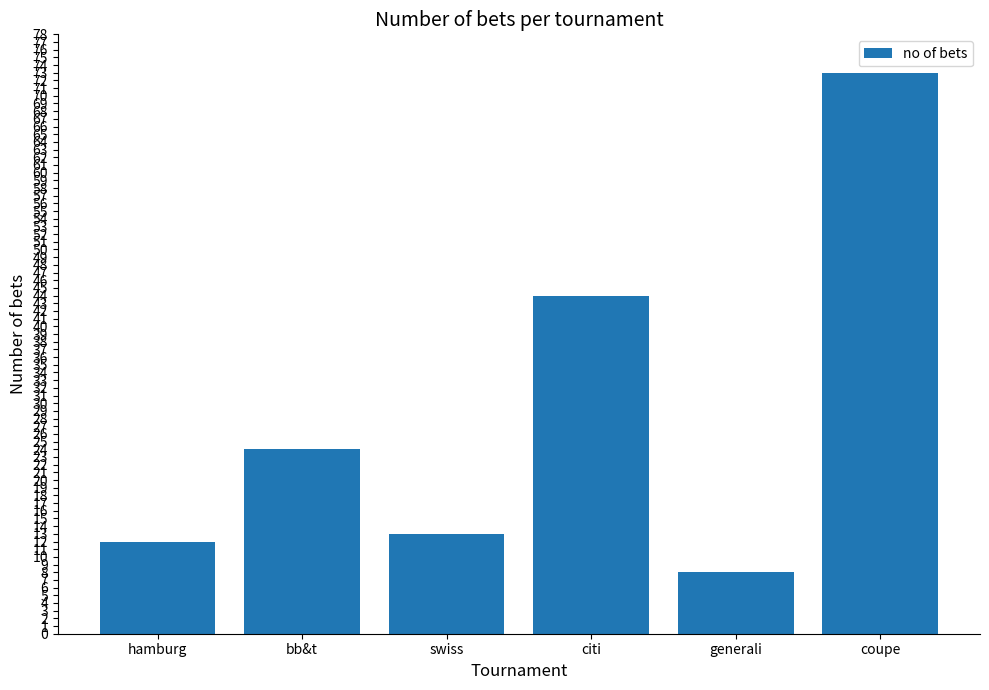

Rank the categories by value from highest to lowest.

coupe, citi, bb&t, swiss, hamburg, generali